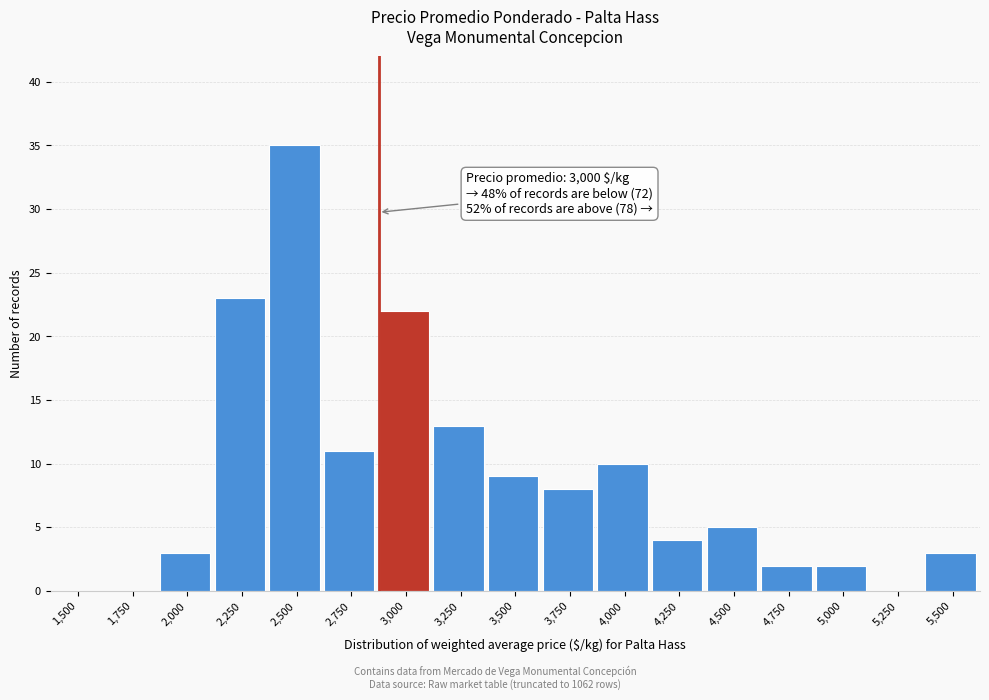

Reading right to left, what are all the values shown in this chart?

5,500=3	5,250=0	5,000=2	4,750=2	4,500=5	4,250=4	4,000=10	3,750=8	3,500=9	3,250=13	3,000=22	2,750=11	2,500=35	2,250=23	2,000=3	1,750=0	1,500=0